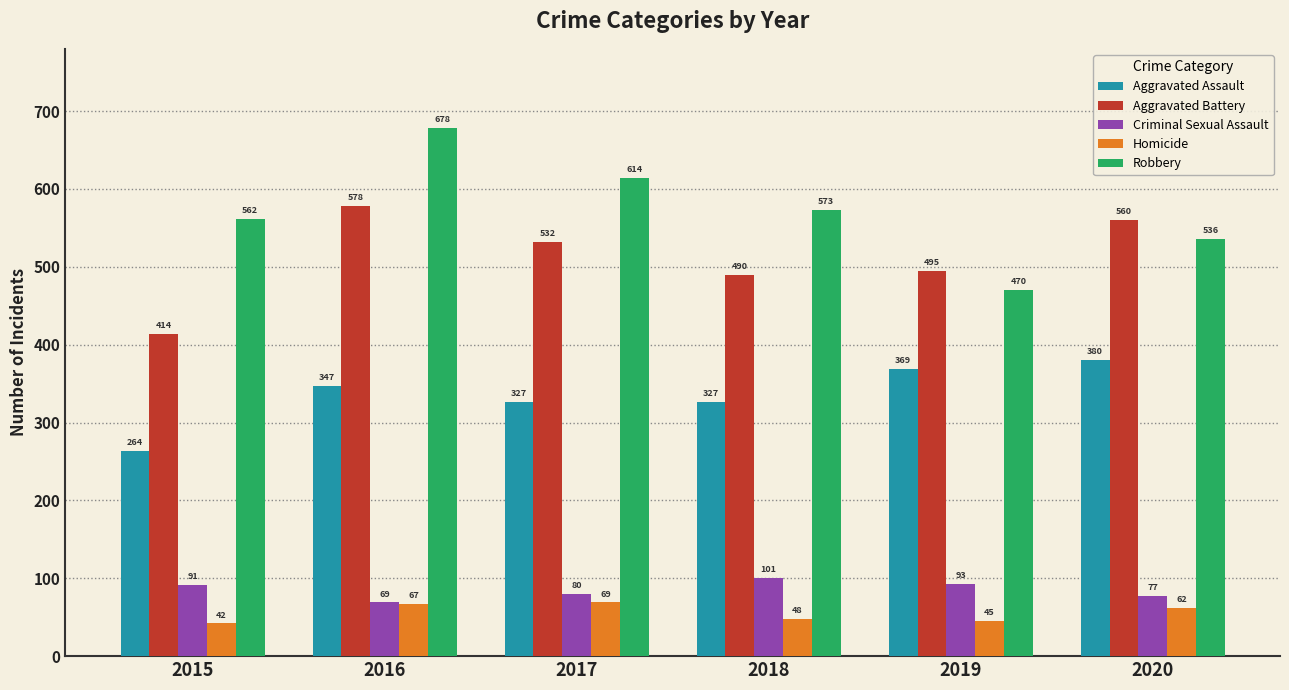

What value does the Robbery series have at 2017, to the nearest 50?

600